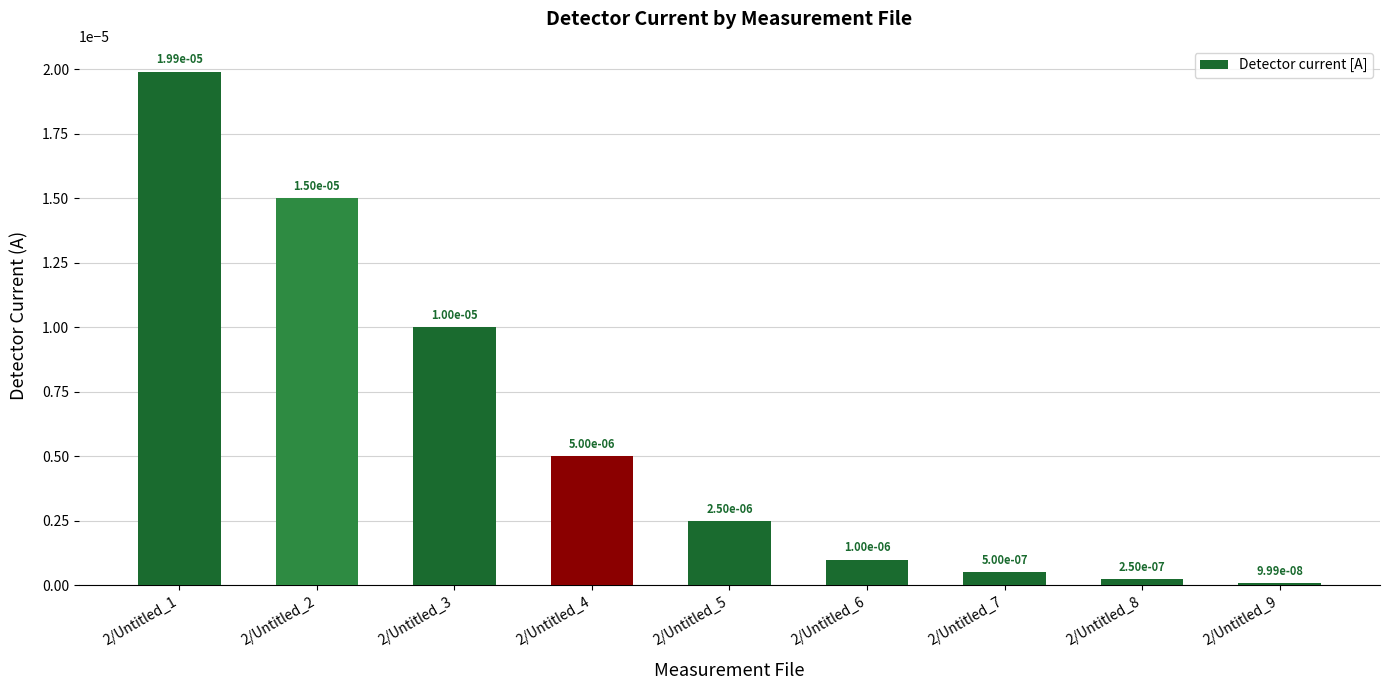

Where is the data nearest to the value 0?

2/Untitled_9